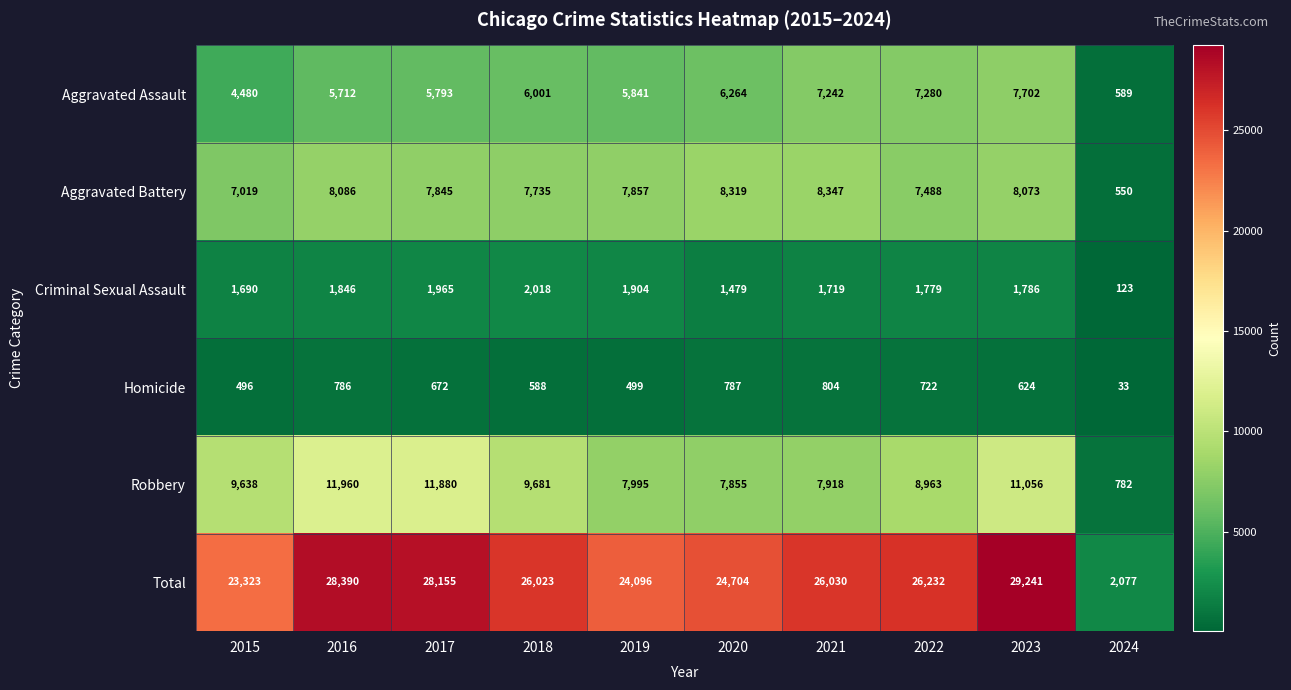

Count the number of data series in this chart.

6